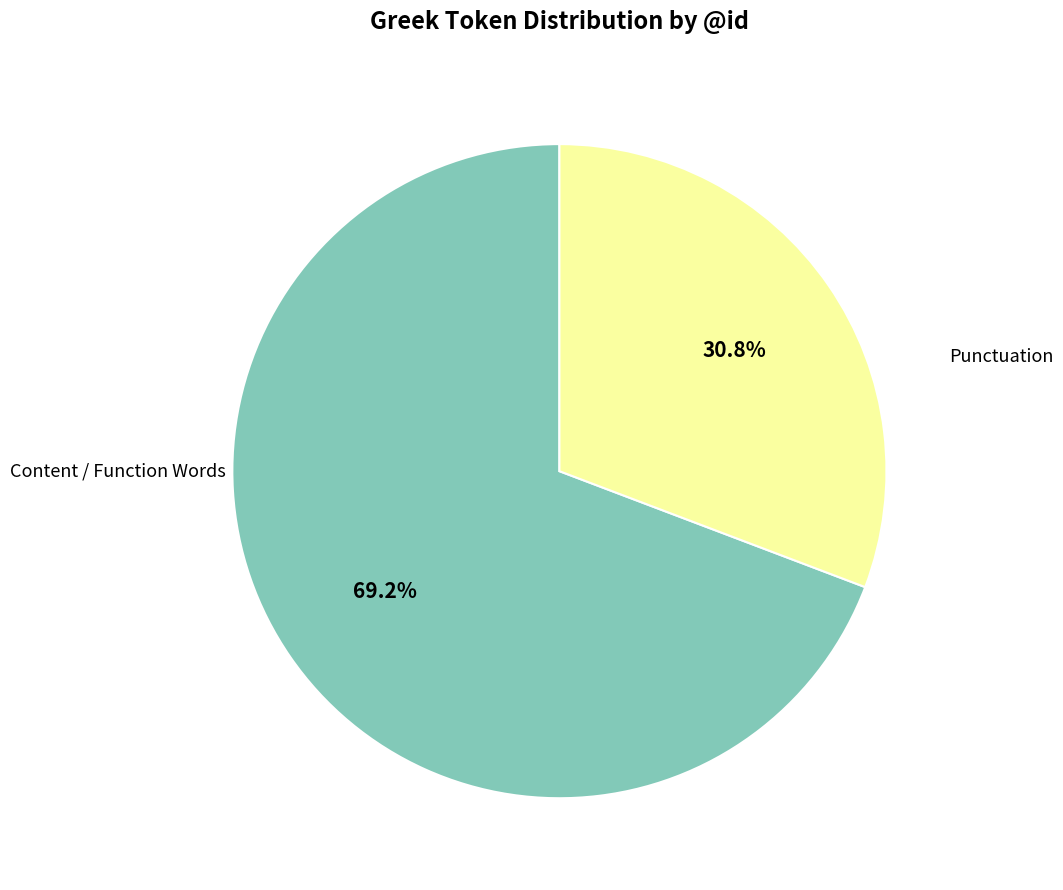

What percentage is NOT represented by Punctuation?

69.2%